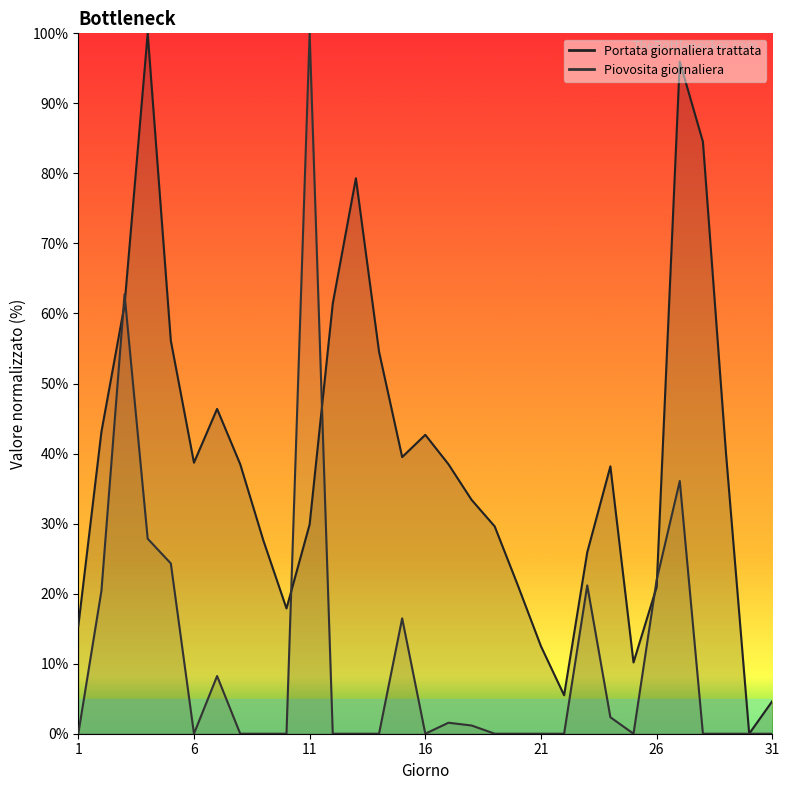

In Portata giornaliera trattata (line), how many points are lower than both neighbors (excluding endpoints)?

6